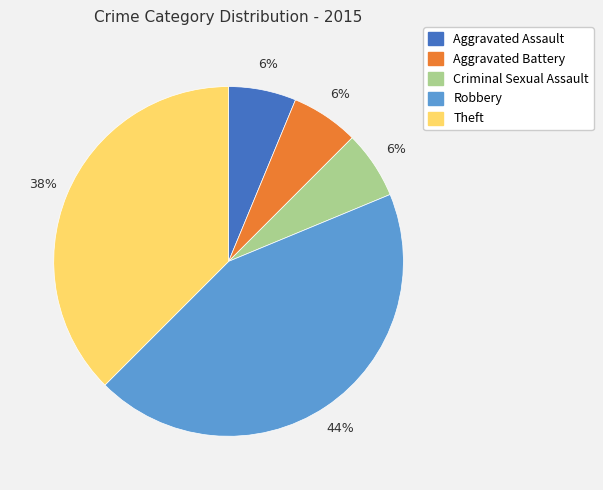

To the nearest percent, what is the difference between the Theft and Robbery slice percentages?

6%